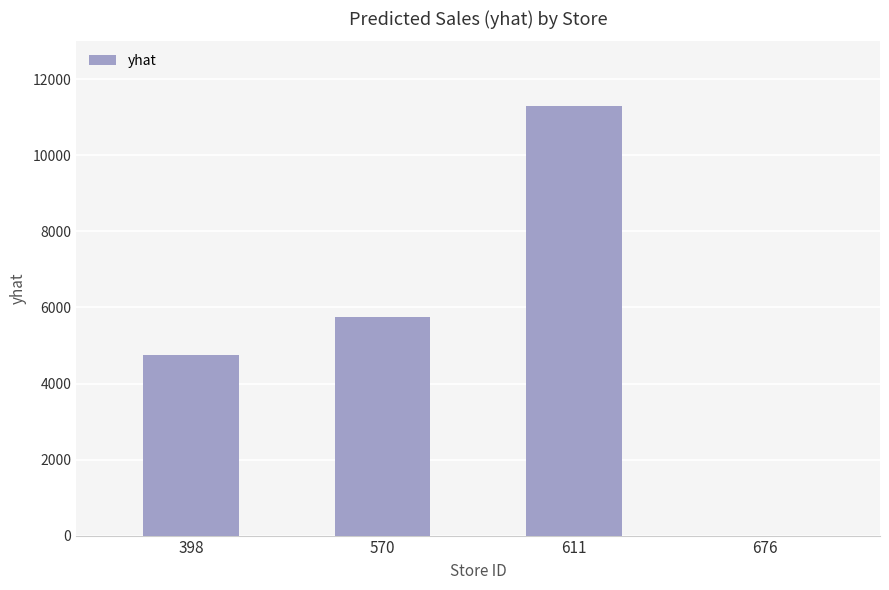

How many distinct data groups are displayed?

1